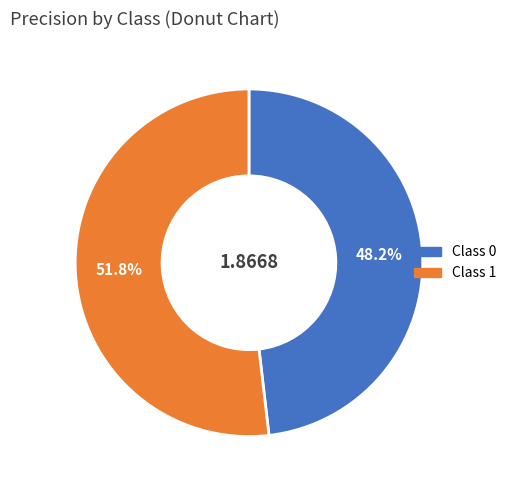

Is there any slice that represents more than half of the pie?

Yes